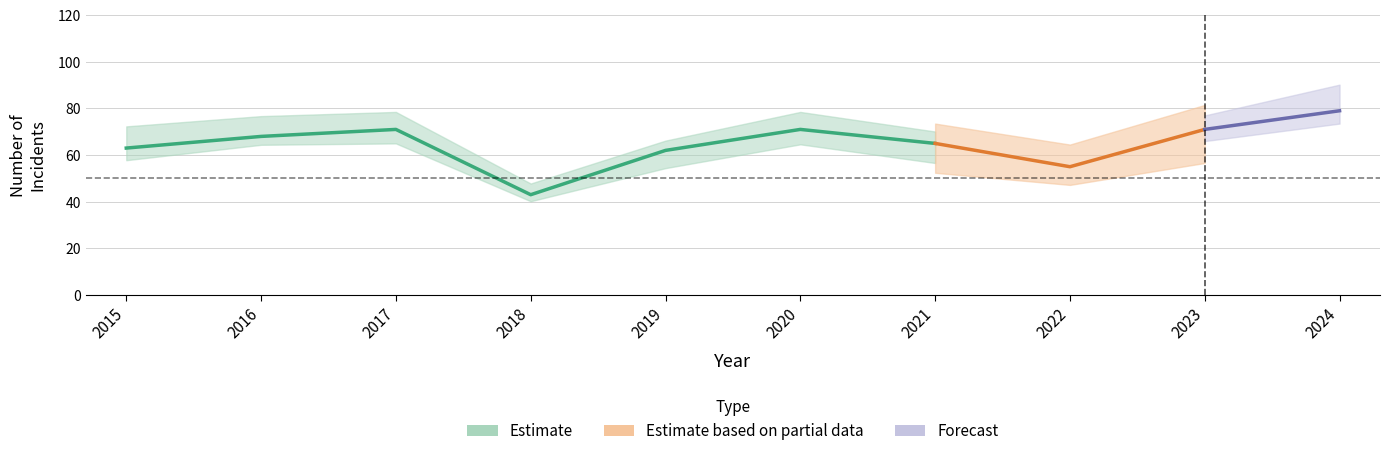

True or false: Criminal Sexual Assault and Total intersect in this chart.

False